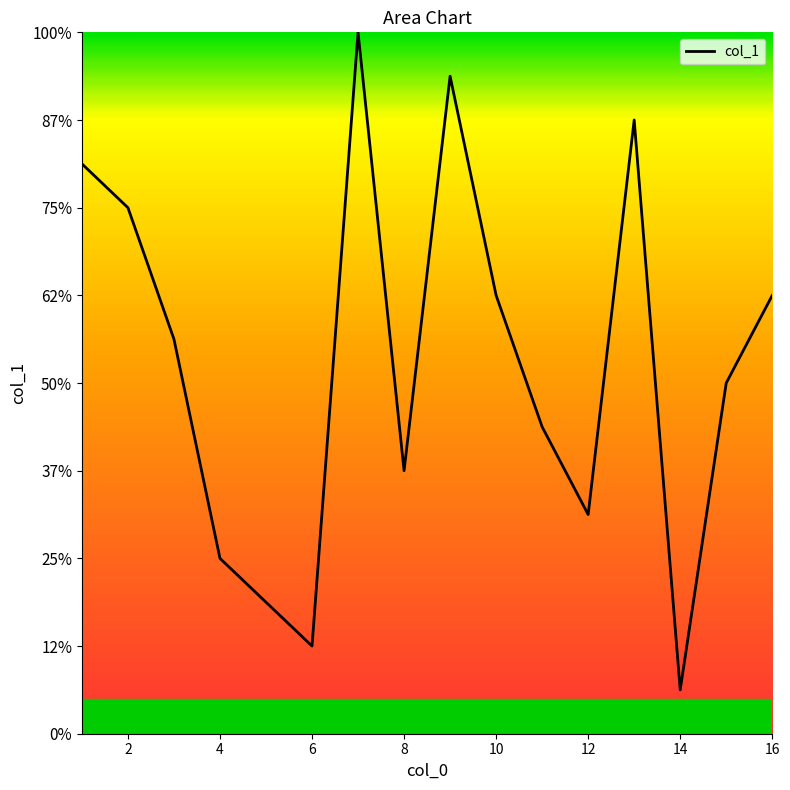

Does the chart display data point markers on the line(s)?

No